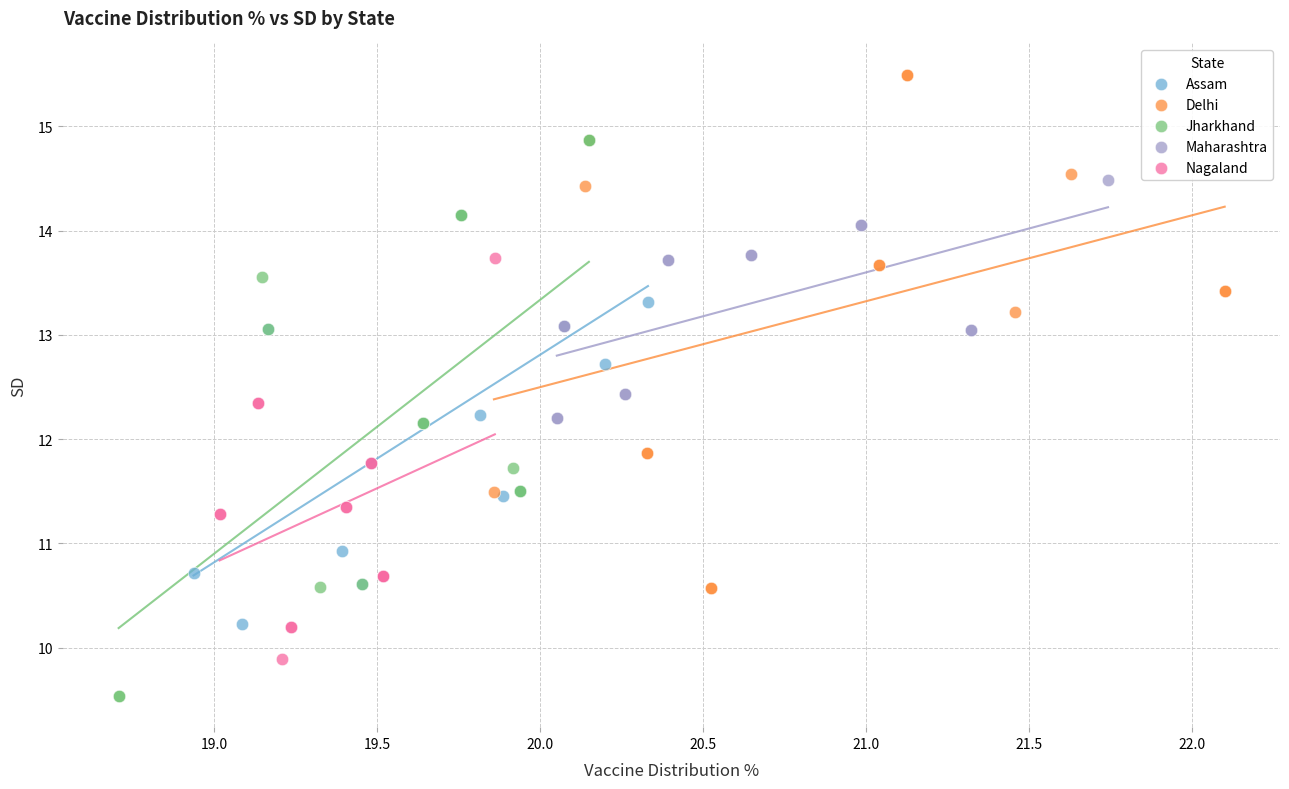

Which series contains the highest Y value?

Delhi